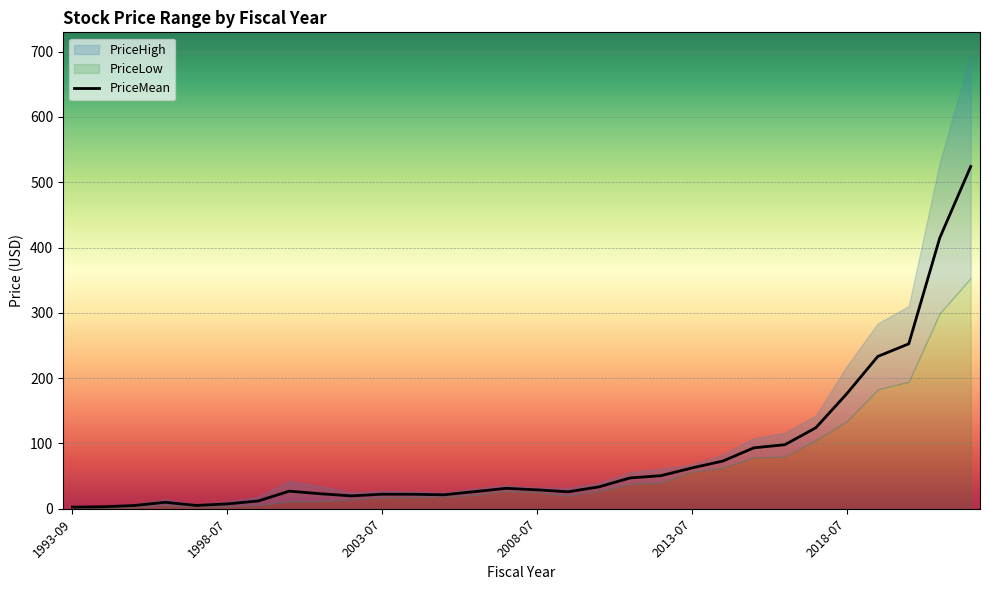

Which series has the largest range (max minus min)?

PriceHigh